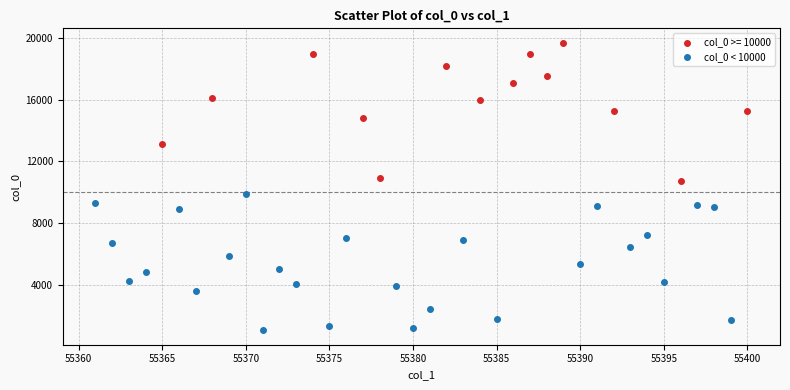

Which series reaches the minimum Y coordinate?

col_0 < 10000